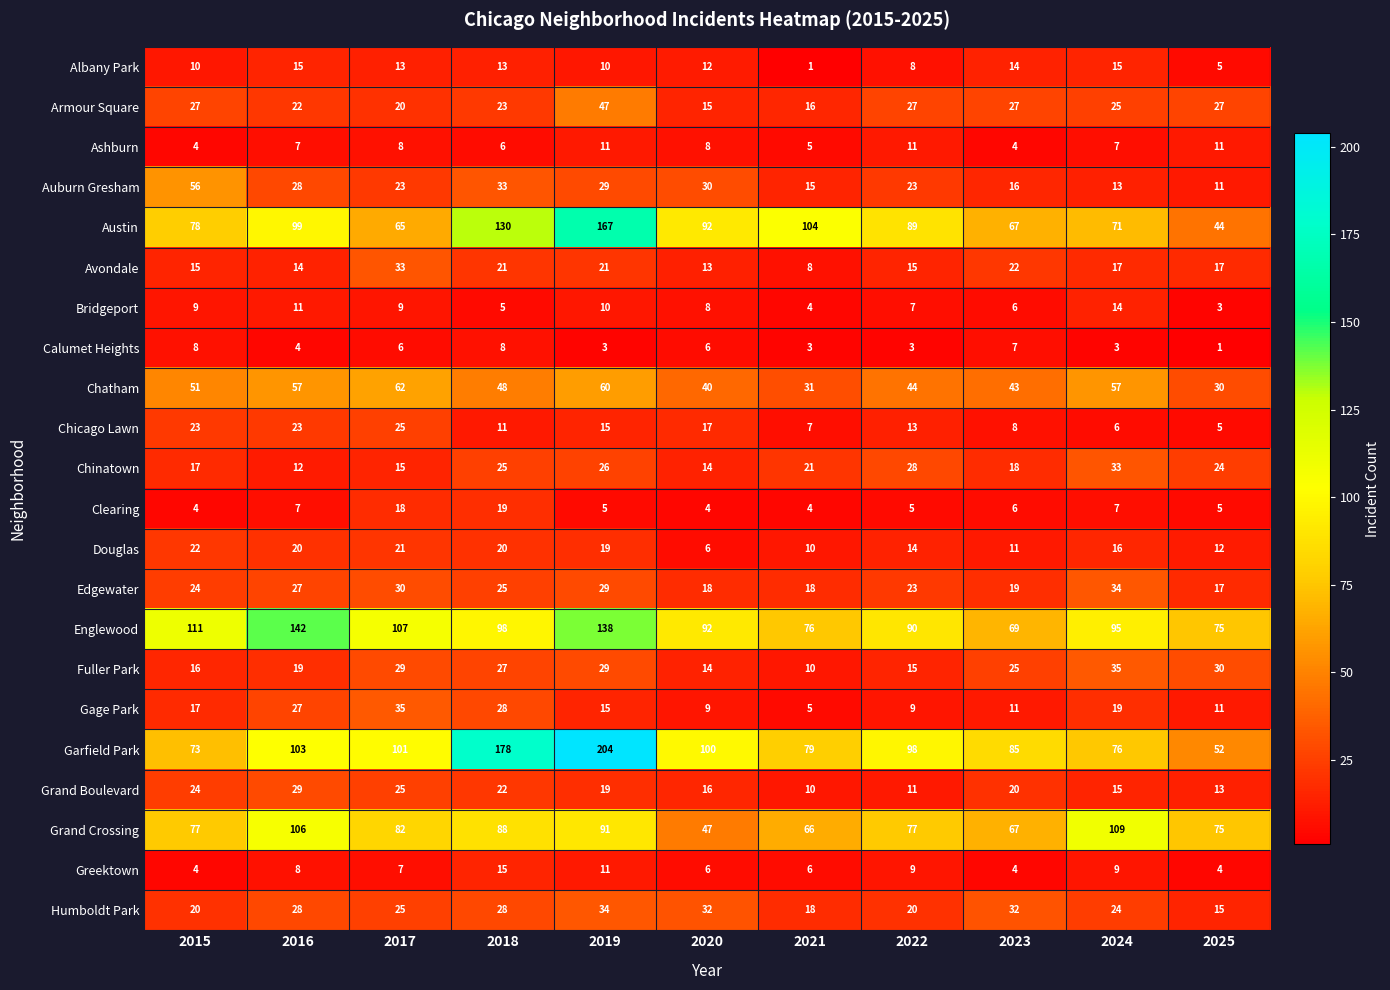

What is the difference between the highest and lowest values at 2023?

81